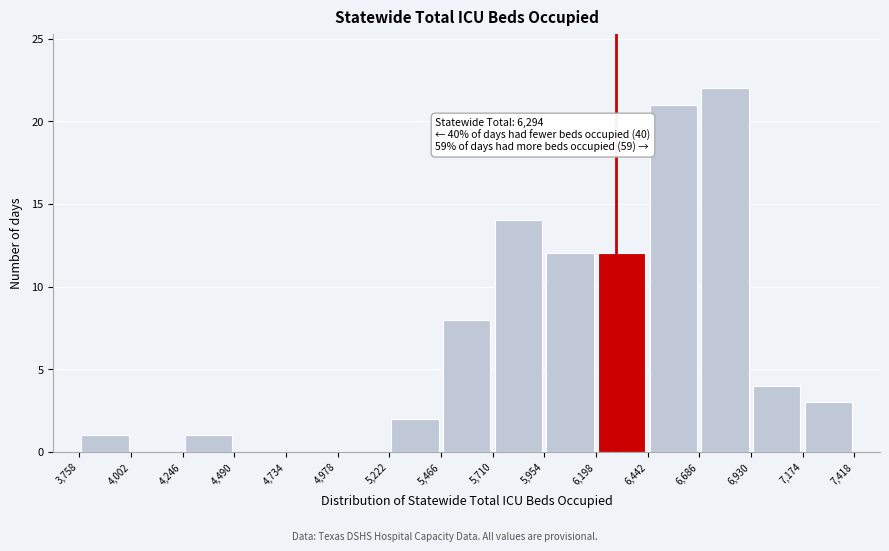

Over which range of the x-axis is the bar tallest?

6,686 to 6,930